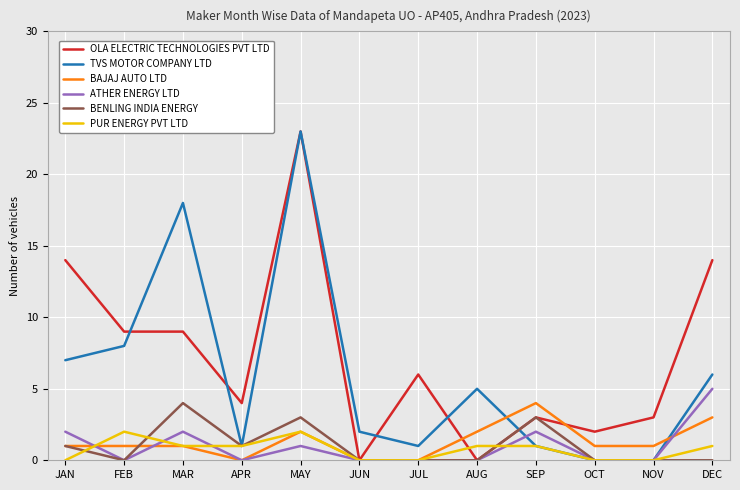

What is the difference between the highest and lowest values at MAY?

22